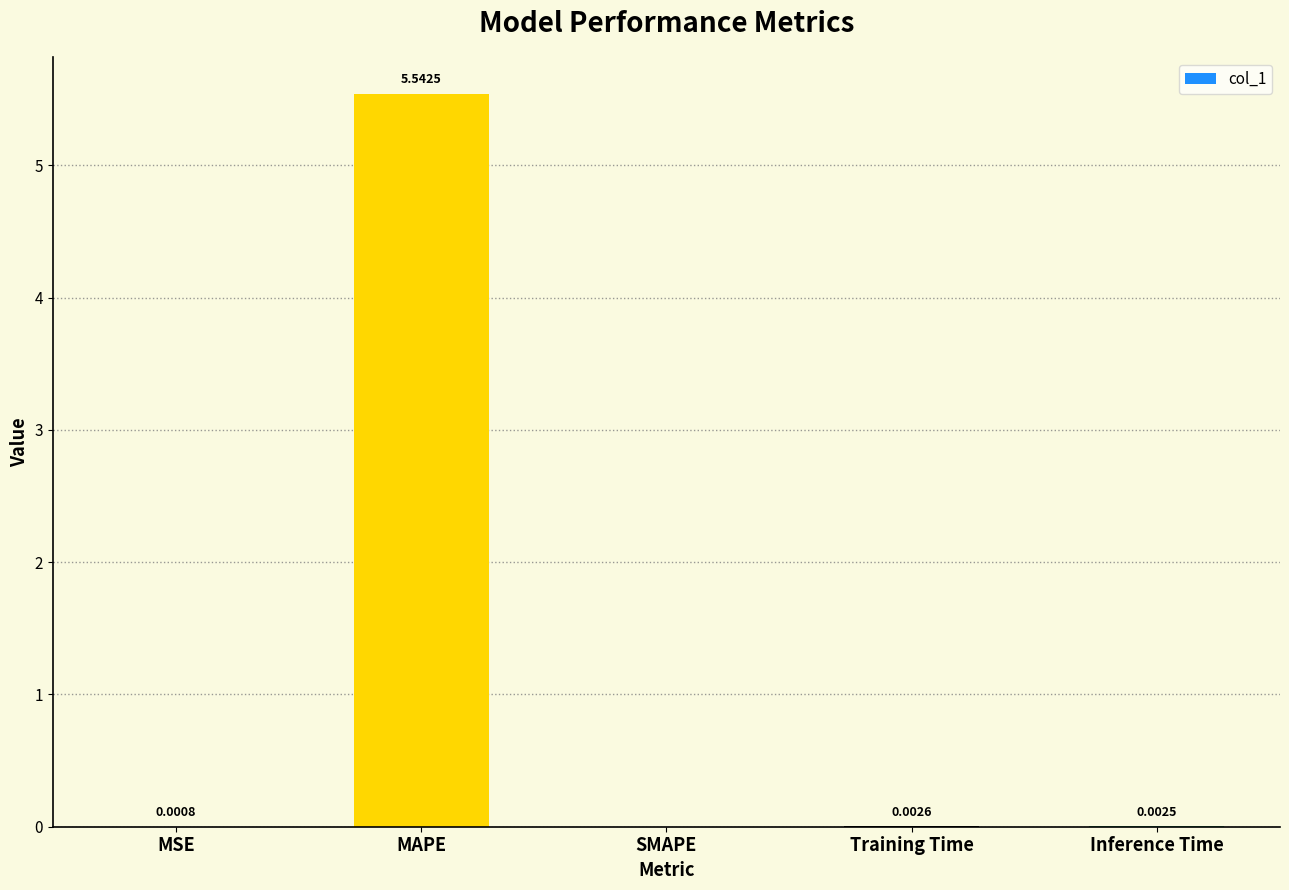

Which label corresponds to the largest value in the chart?

MAPE